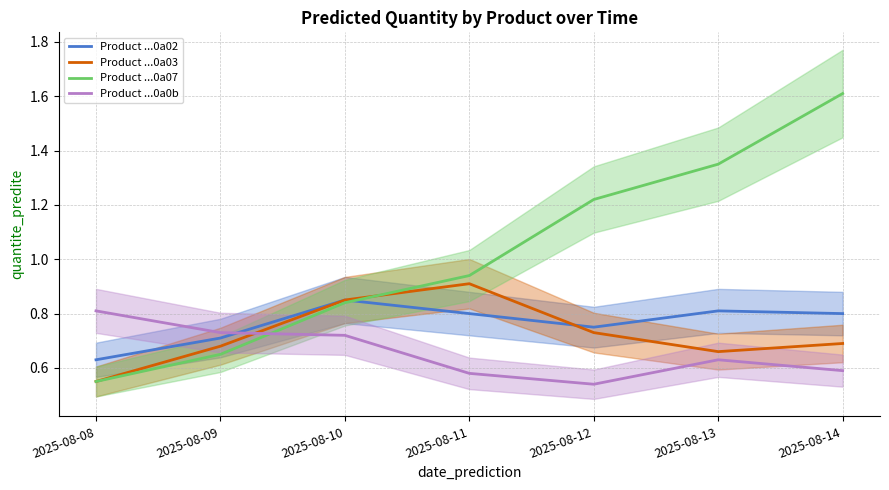

List the labels in order of Product ...0a03 value, smallest first.

2025-08-08, 2025-08-13, 2025-08-09, 2025-08-14, 2025-08-12, 2025-08-10, 2025-08-11